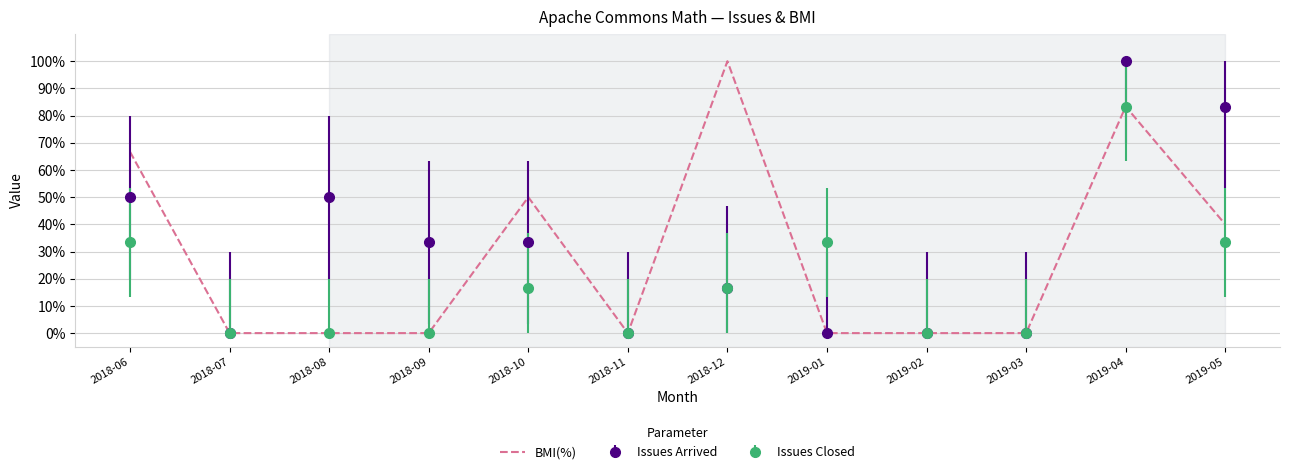

What is the greatest value displayed?

100.0